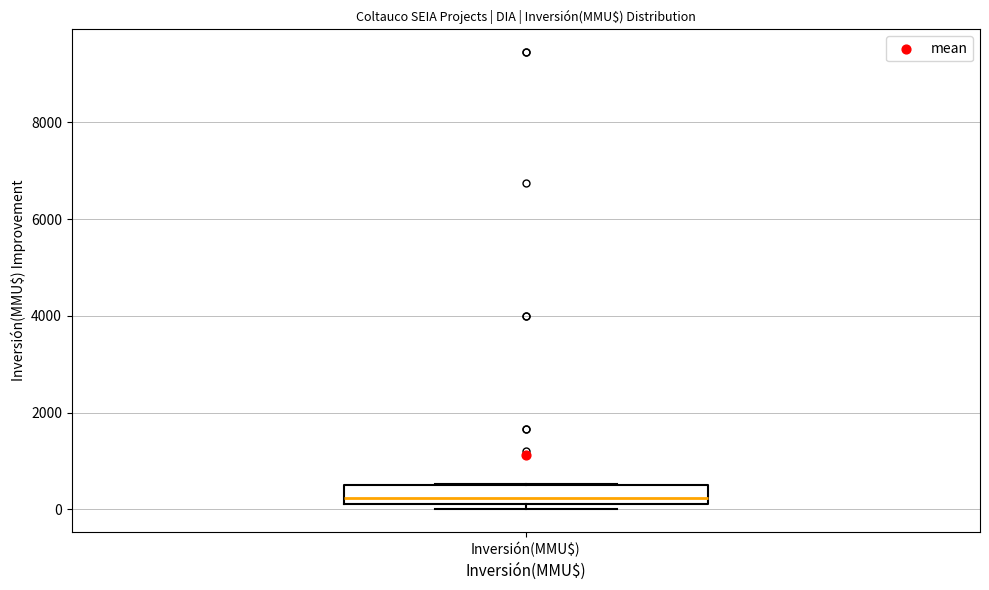

Transcribe this box plot: give where the median line is, the range the box spans, and where the two whiskers end, as read against the y-axis. The values are not printed on the chart, so give them approximately, as read against the axis.

median 200 (inside the box), box 200 to 600, whiskers 0 to 600